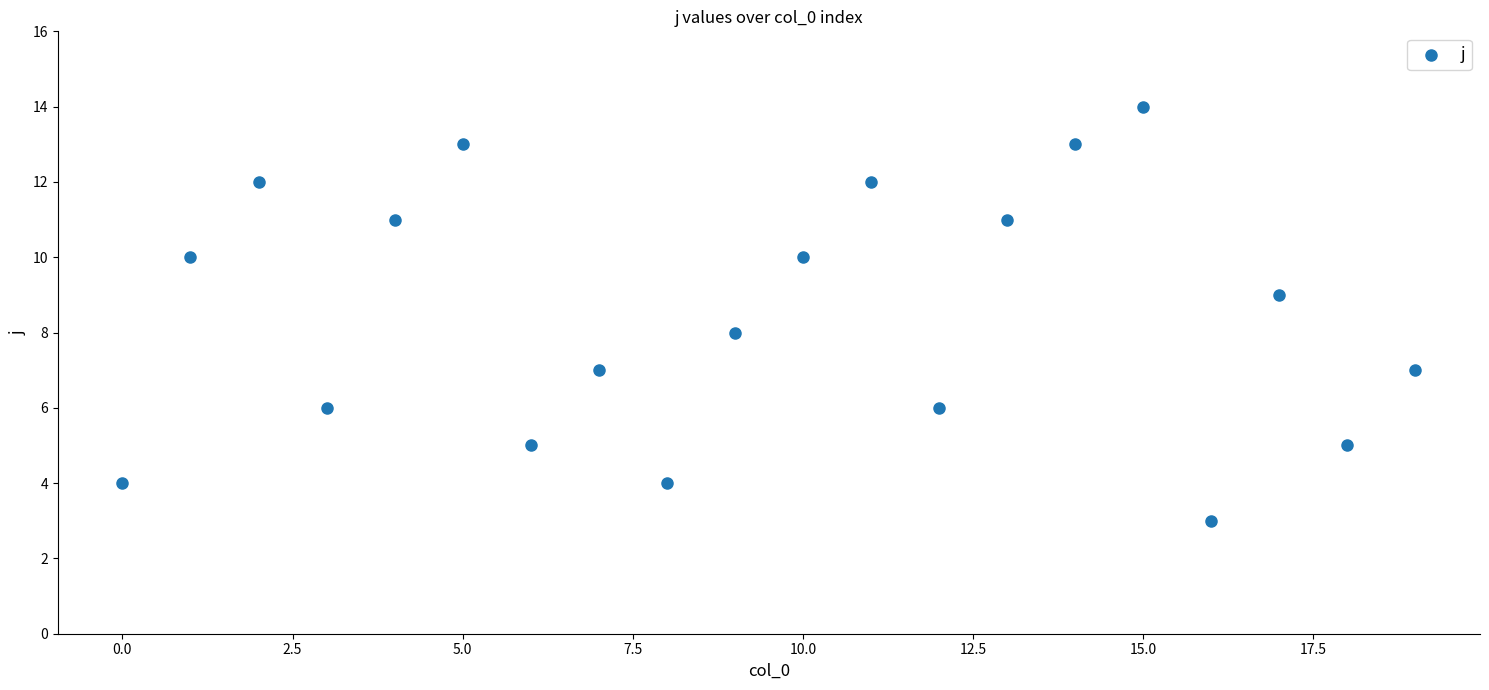

What is the range of Y values (max minus min)?

11